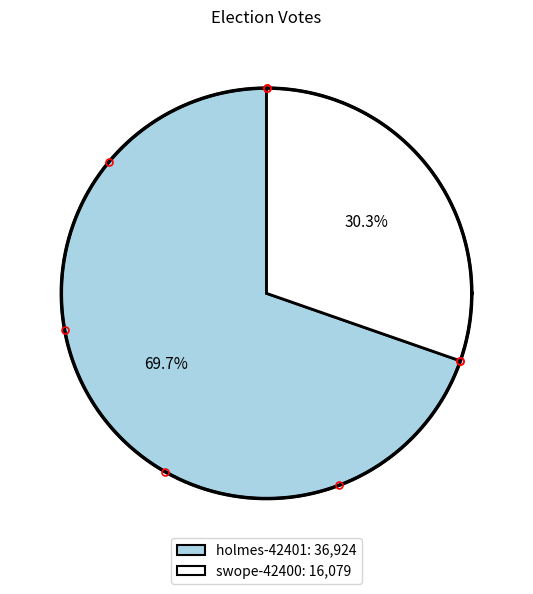

Combined, what portion of the pie is swope-42400 and holmes-42401?

100.0%